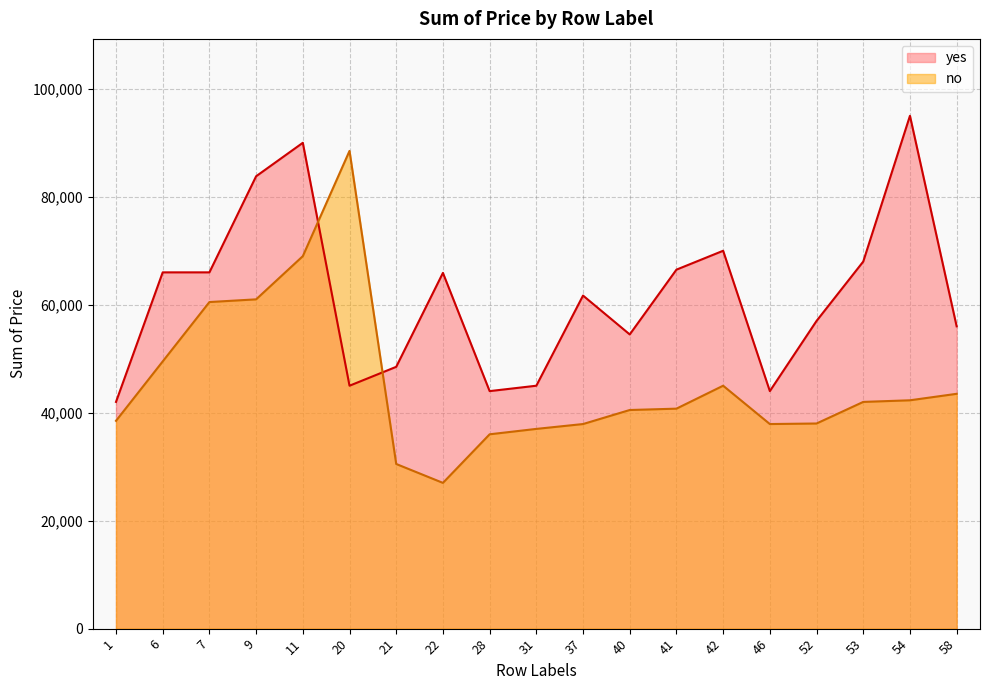

The yes series shows 17272 at 40. True or false?

False